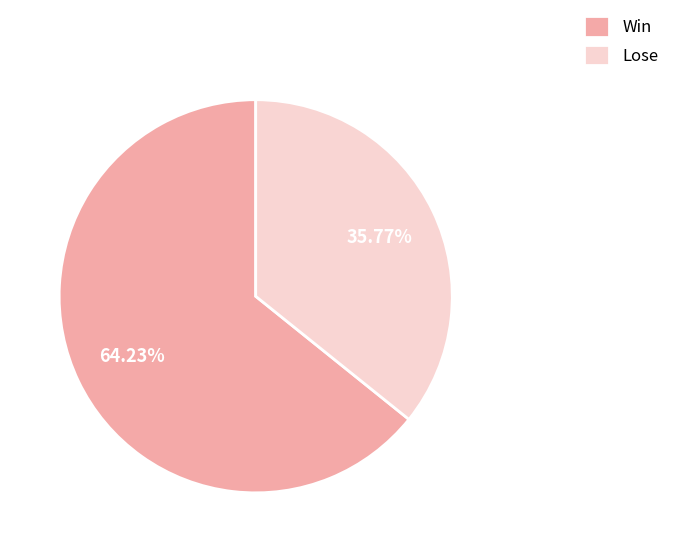

What percentage is the Win slice, to the nearest percent?

64%